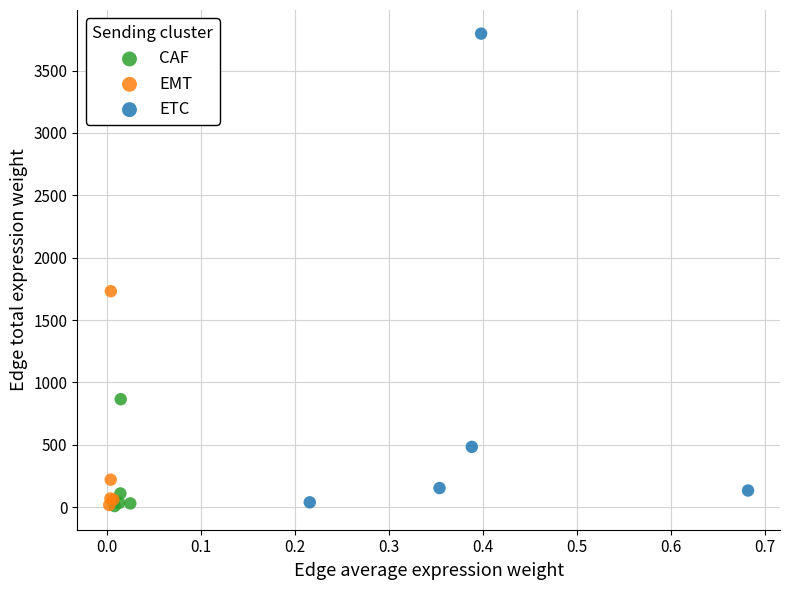

Which series reaches the maximum Y coordinate?

ETC